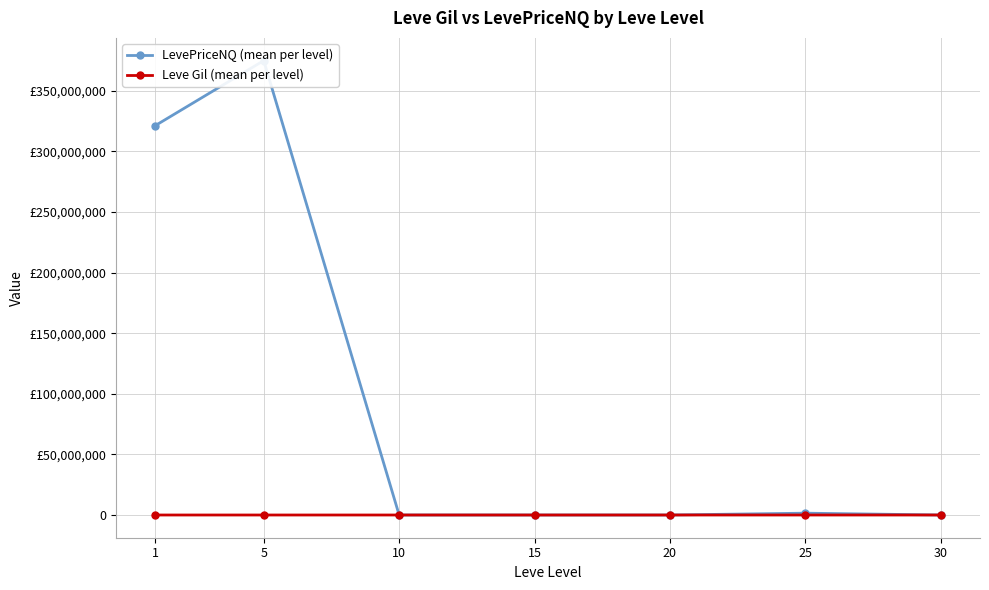

True or false: LevePriceNQ (mean per level) and Leve Gil (mean per level) intersect in this chart.

False